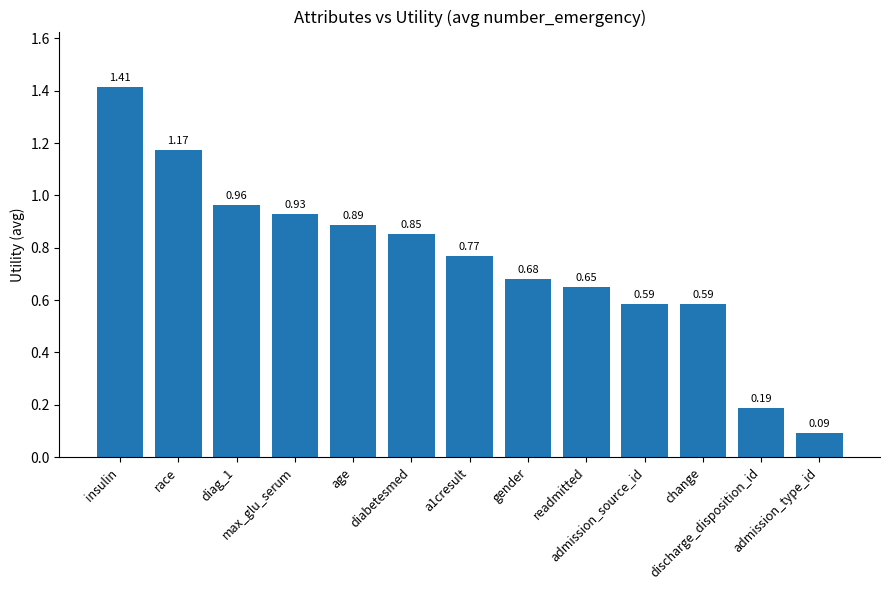

What is the sum of all values?

9.8